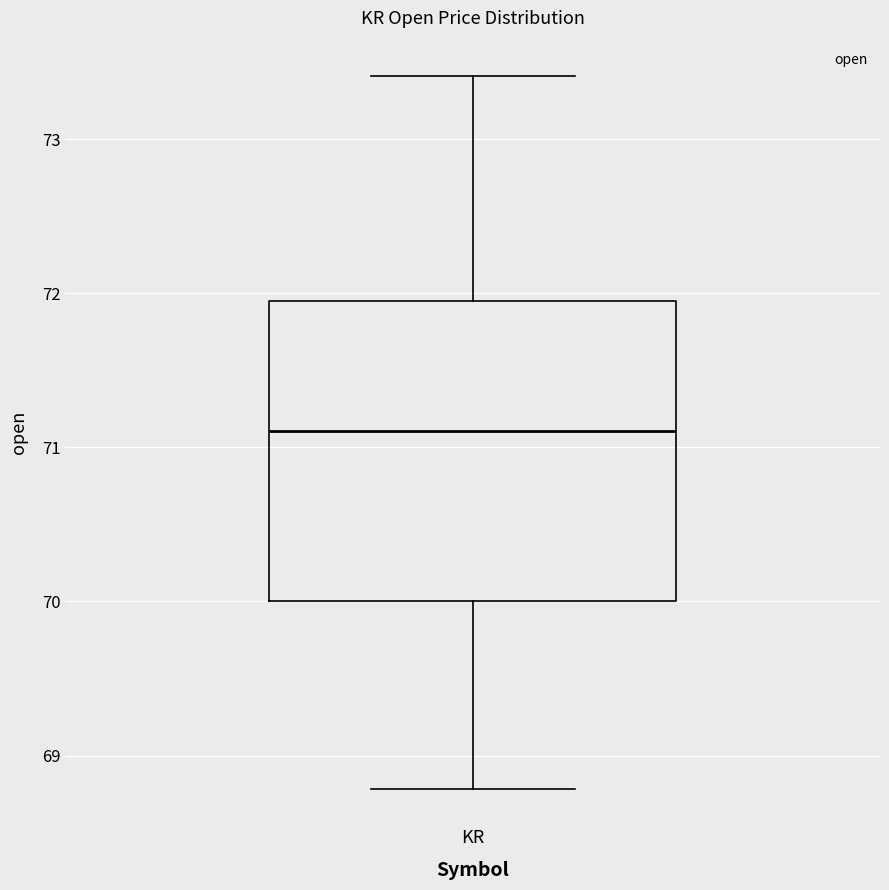

Where is the lower edge of the box for KR on the y-axis? The values are not printed on the chart, so give them approximately, as read against the axis.

70.0